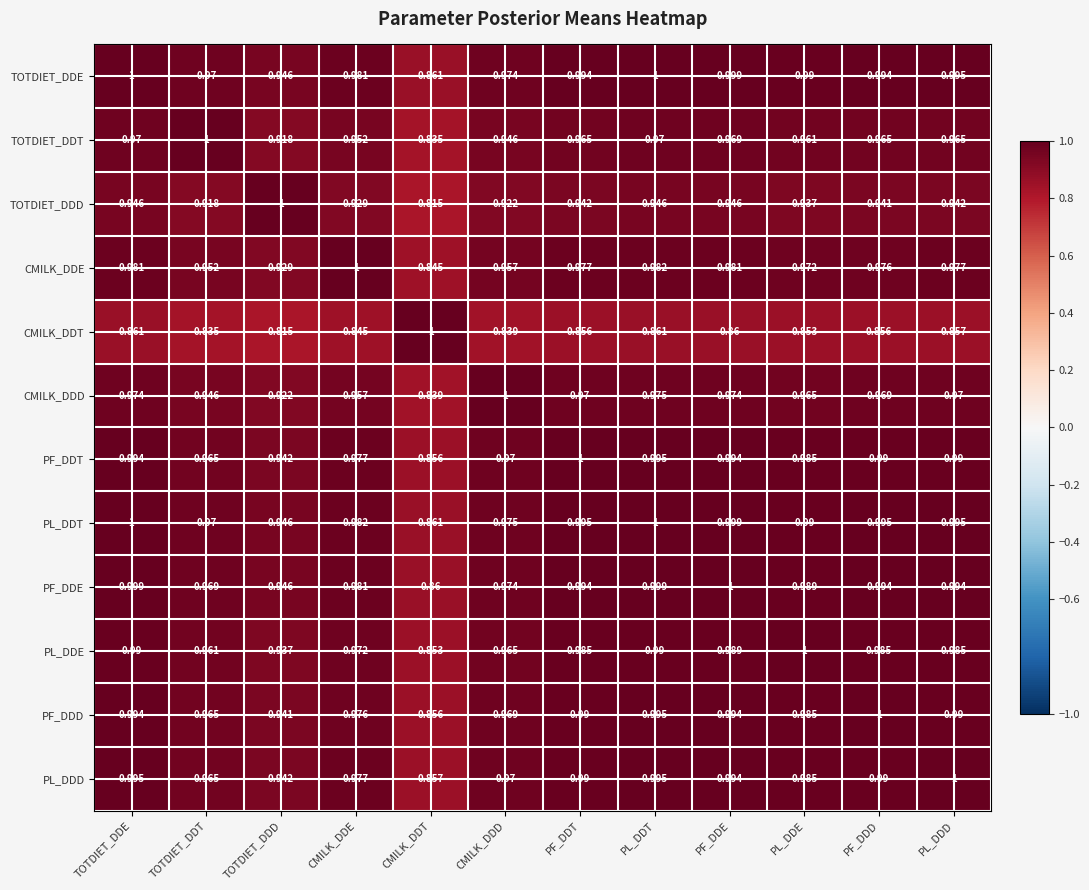

What is the total value across all series at CMILK_DDT?

10.3